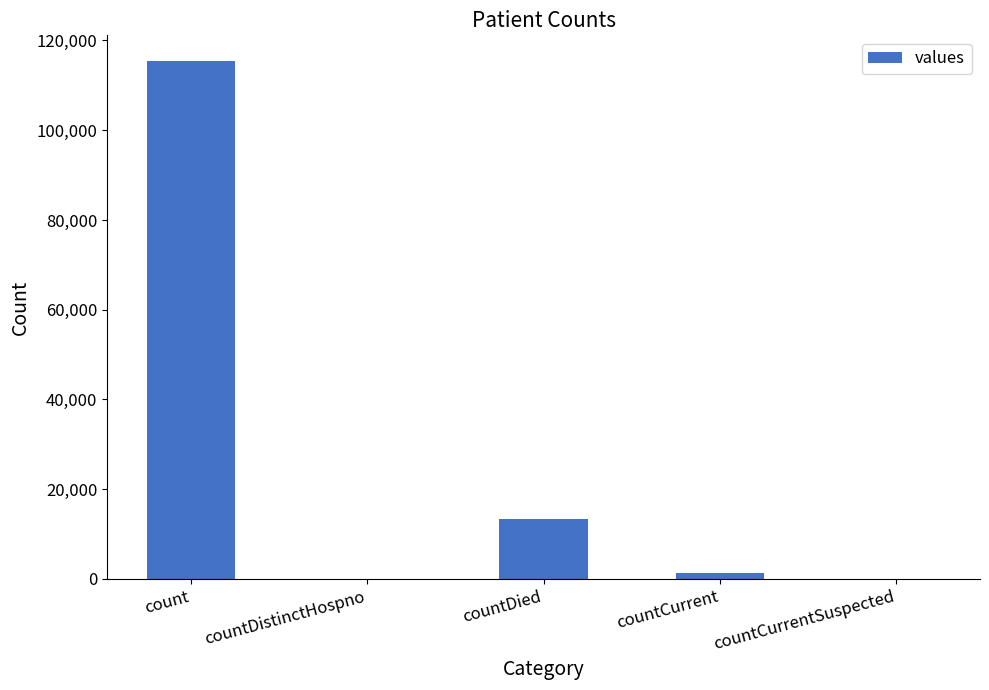

Where is the data nearest to the value 57689?

countDied